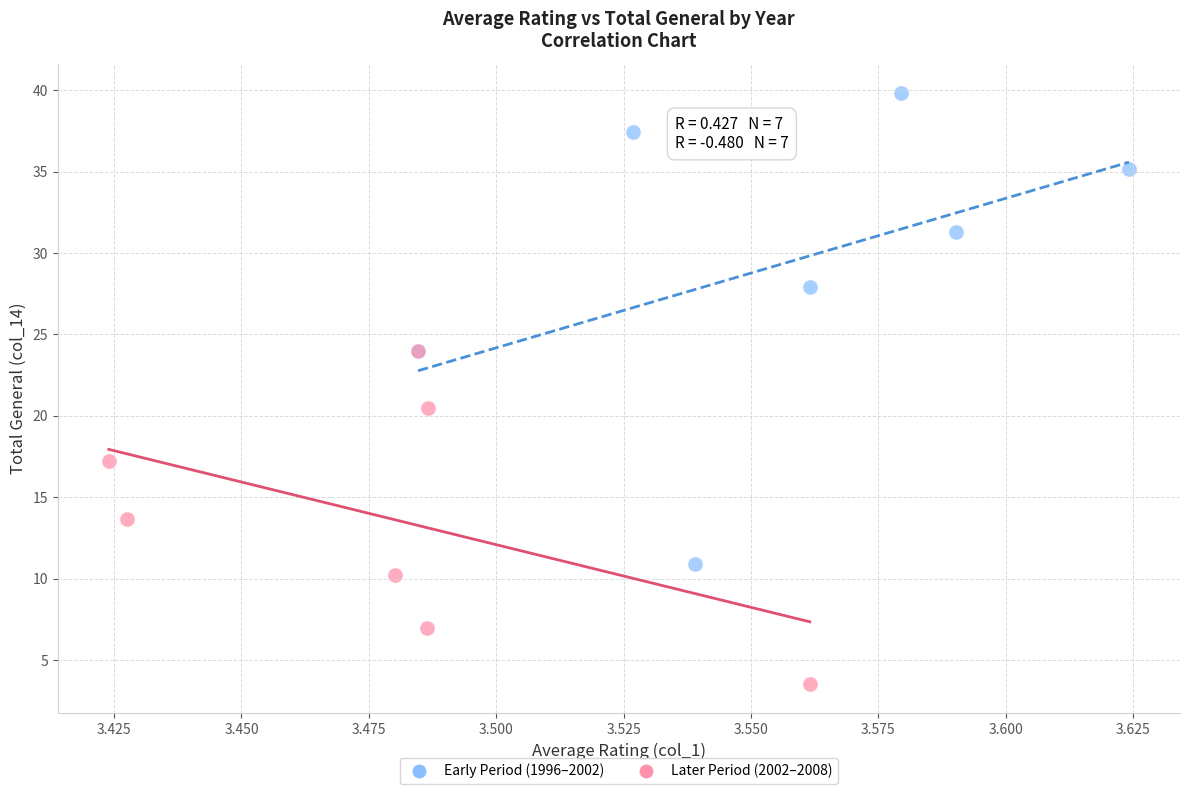

Which series reaches the maximum Y coordinate?

Early Period (1996–2002)